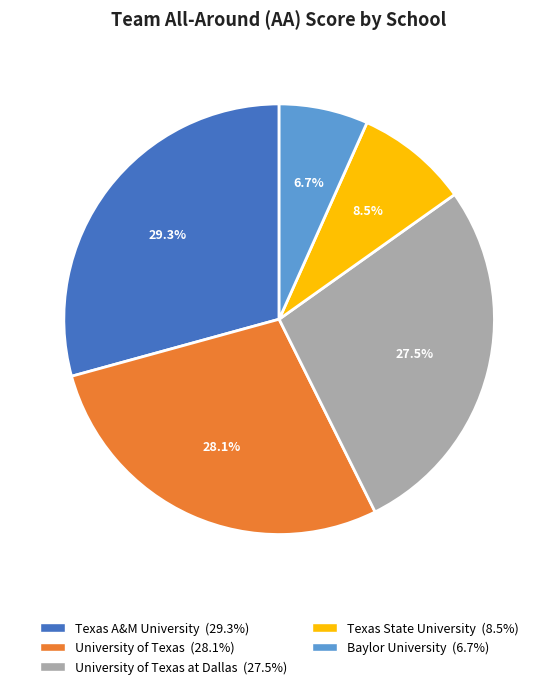

Does any single category account for the majority?

No